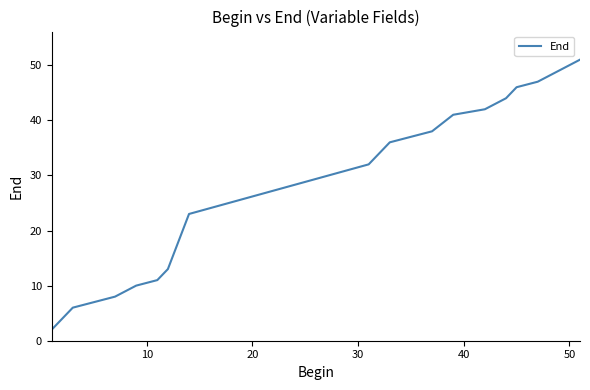

Reading right to left, list all the values displayed in this chart.

51	50	49	48	47	46	44	43	42	41	38	36	32	23	13	11	10	8	6	2